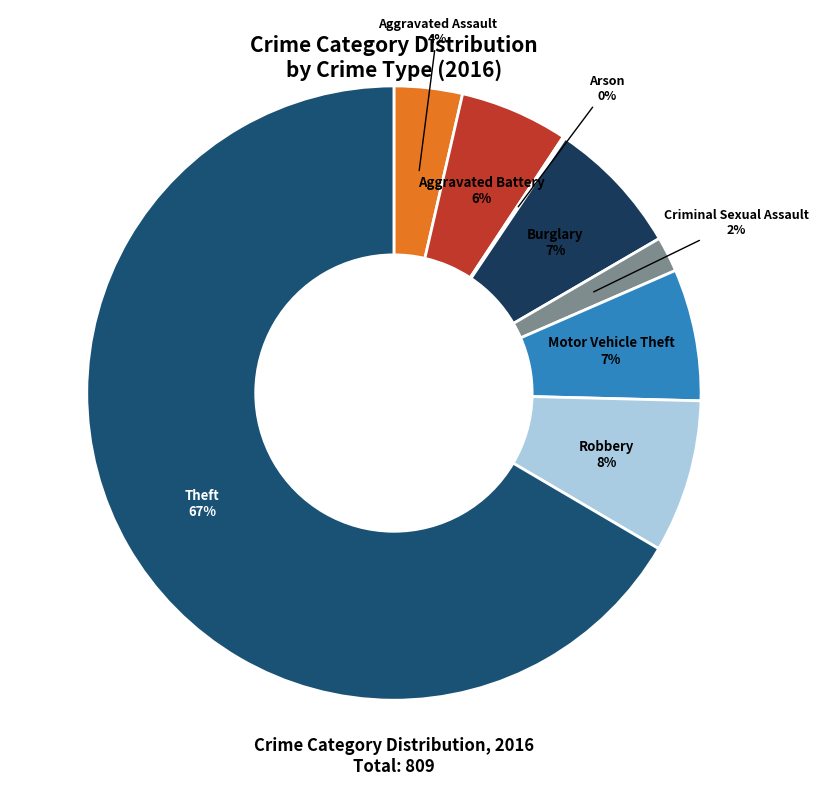

Which slice represents more than half of the pie?

Theft